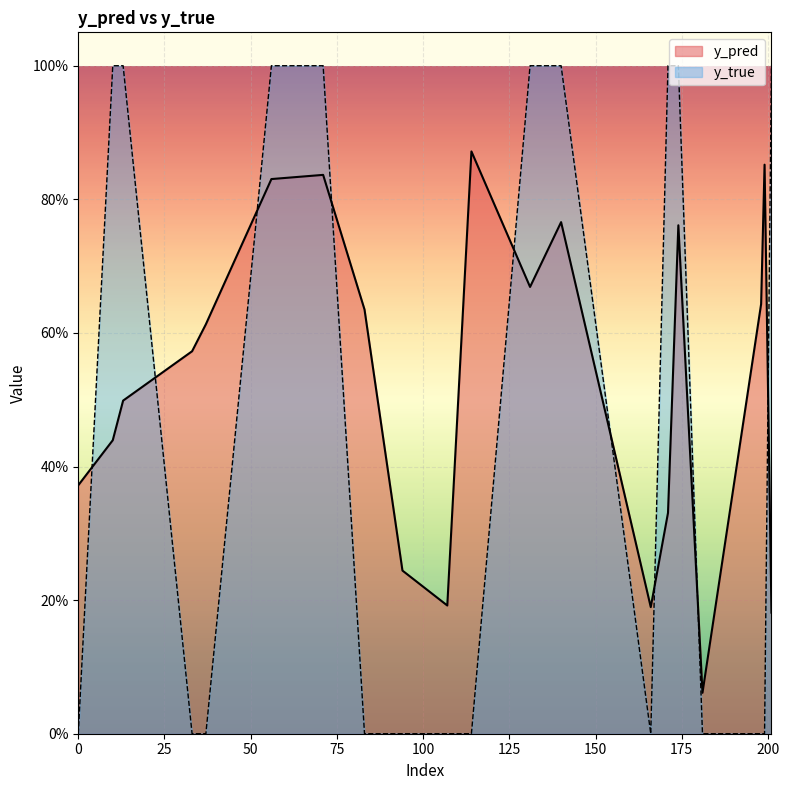

Does the chart display data point markers on the line(s)?

No